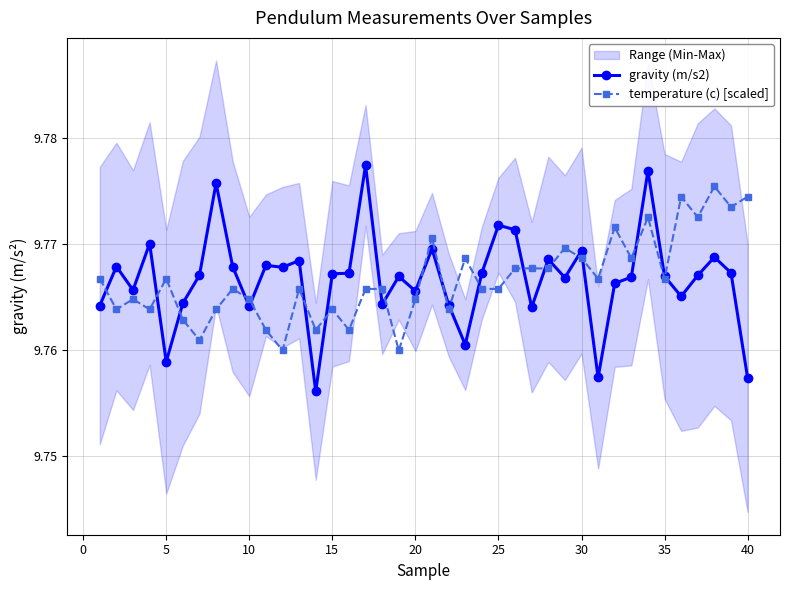

True or false: temperature (c) [scaled] has more than 2 points higher than both neighbors.

True